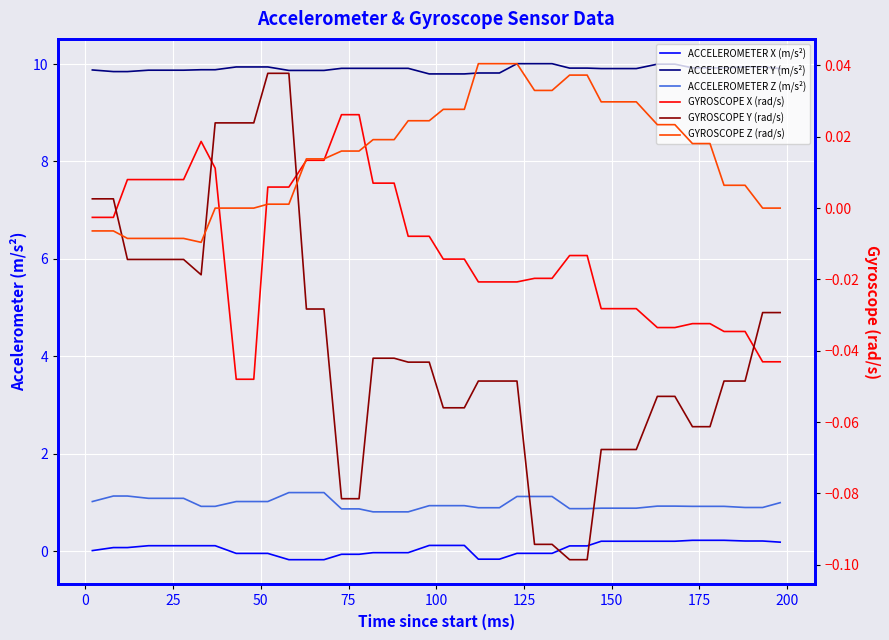

The value of GYROSCOPE Z (rad/s) at 26 is 0.1. True or false?

False